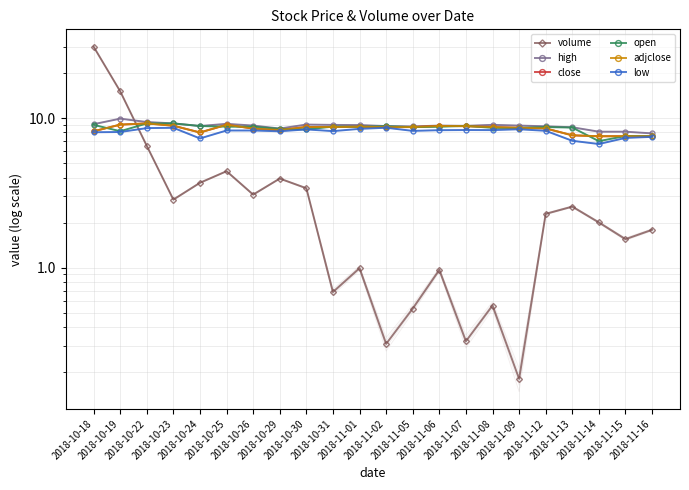

What is the value of the open point at the 5th from the left?

8.8